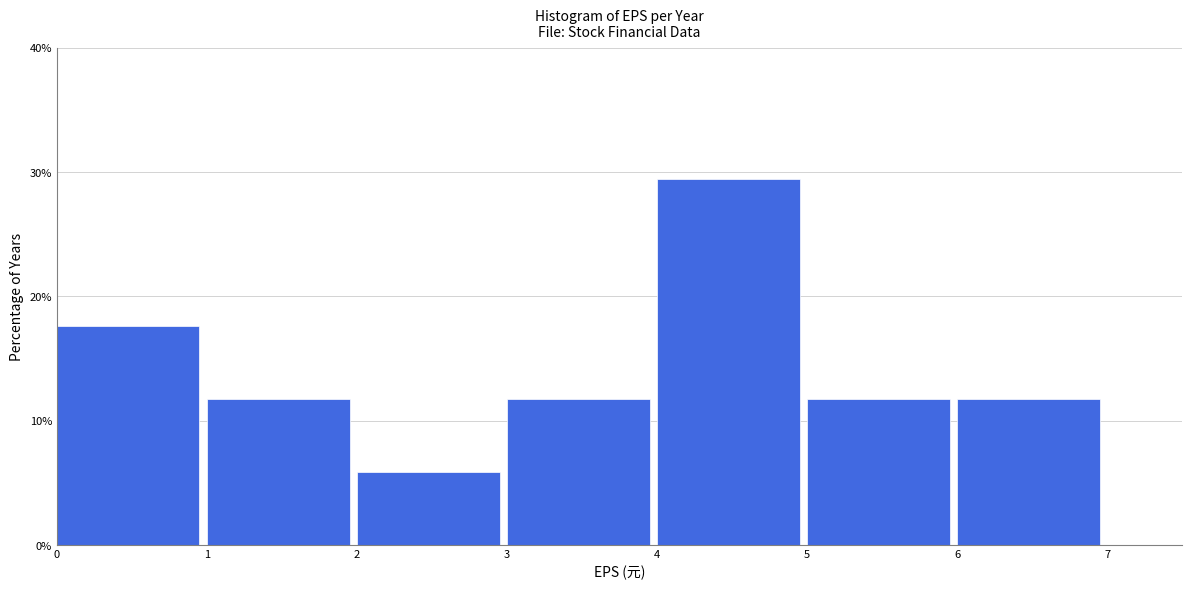

Which range on the x-axis has the tallest bar?

4 to 5